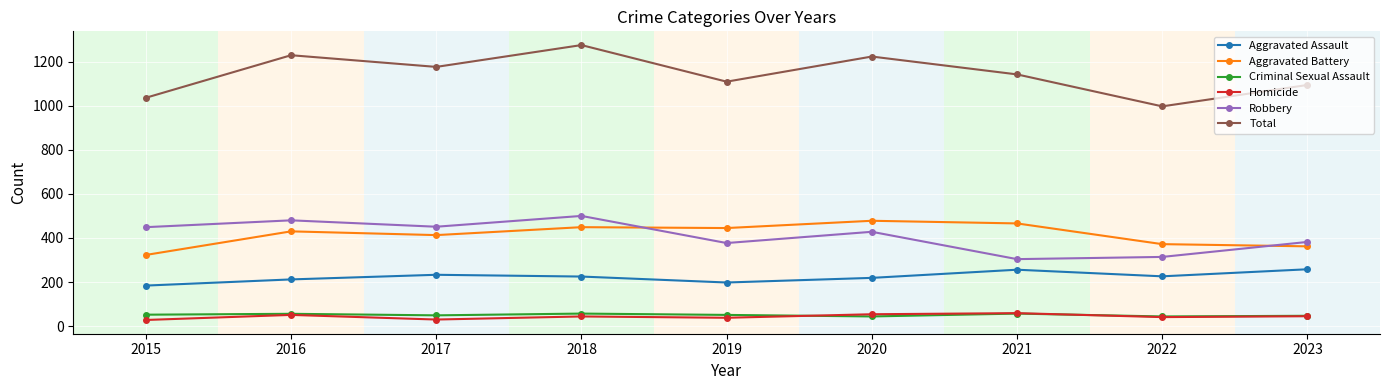

What are all the series names shown in the legend?

Aggravated Assault, Aggravated Battery, Criminal Sexual Assault, Homicide, Robbery, Total